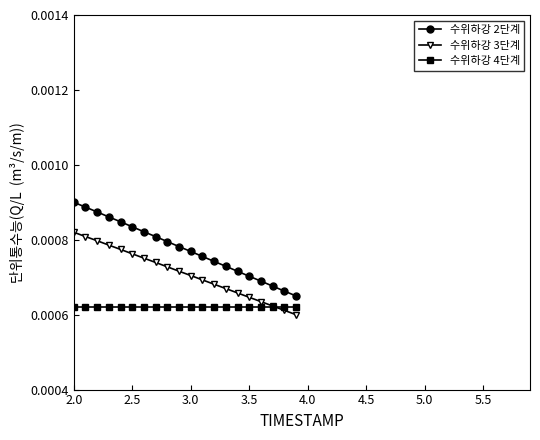

List the series in order of their peak value, highest first.

수위하강 2단계, 수위하강 3단계, 수위하강 4단계